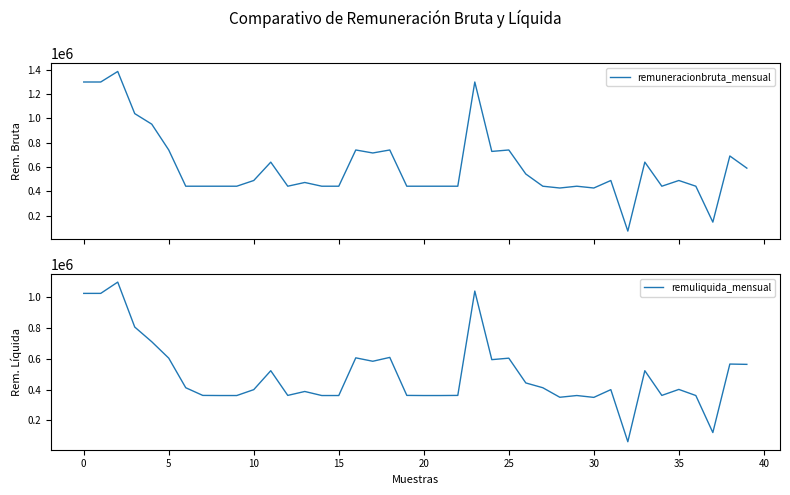

How many lines are shown in the chart?

2